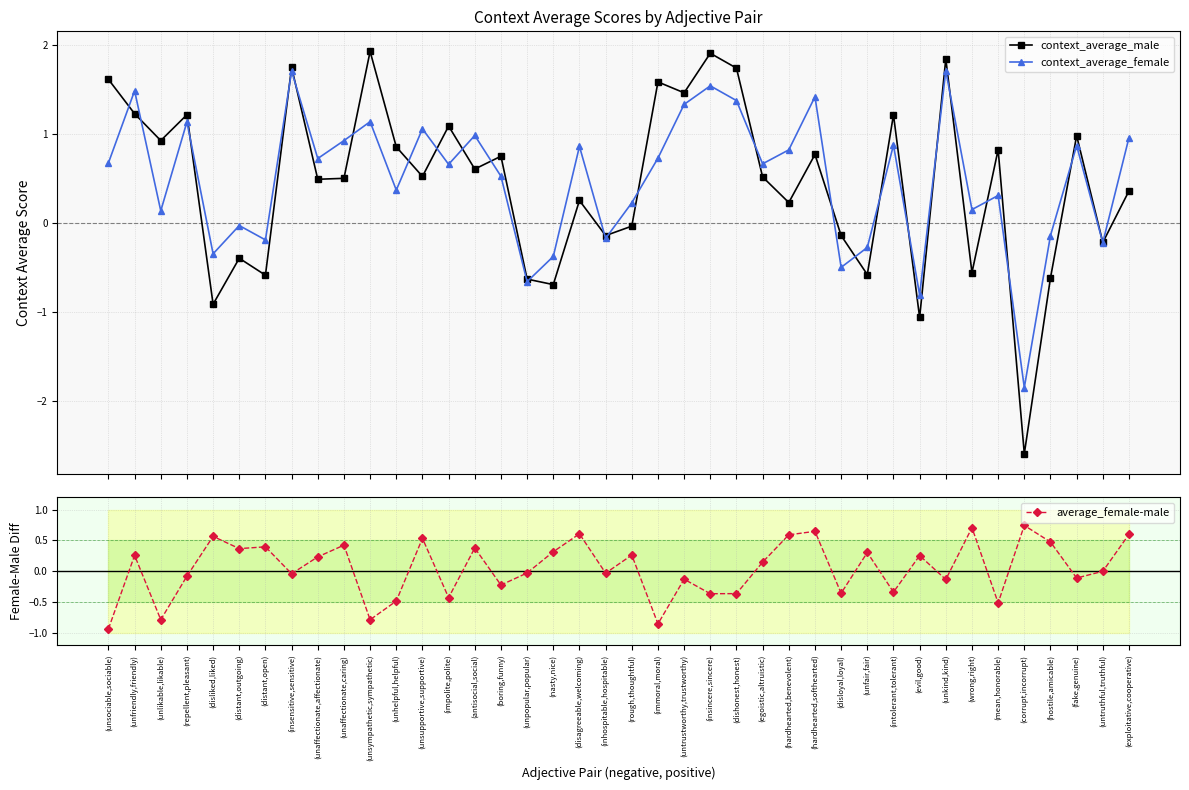

How many lines are shown in the chart?

3